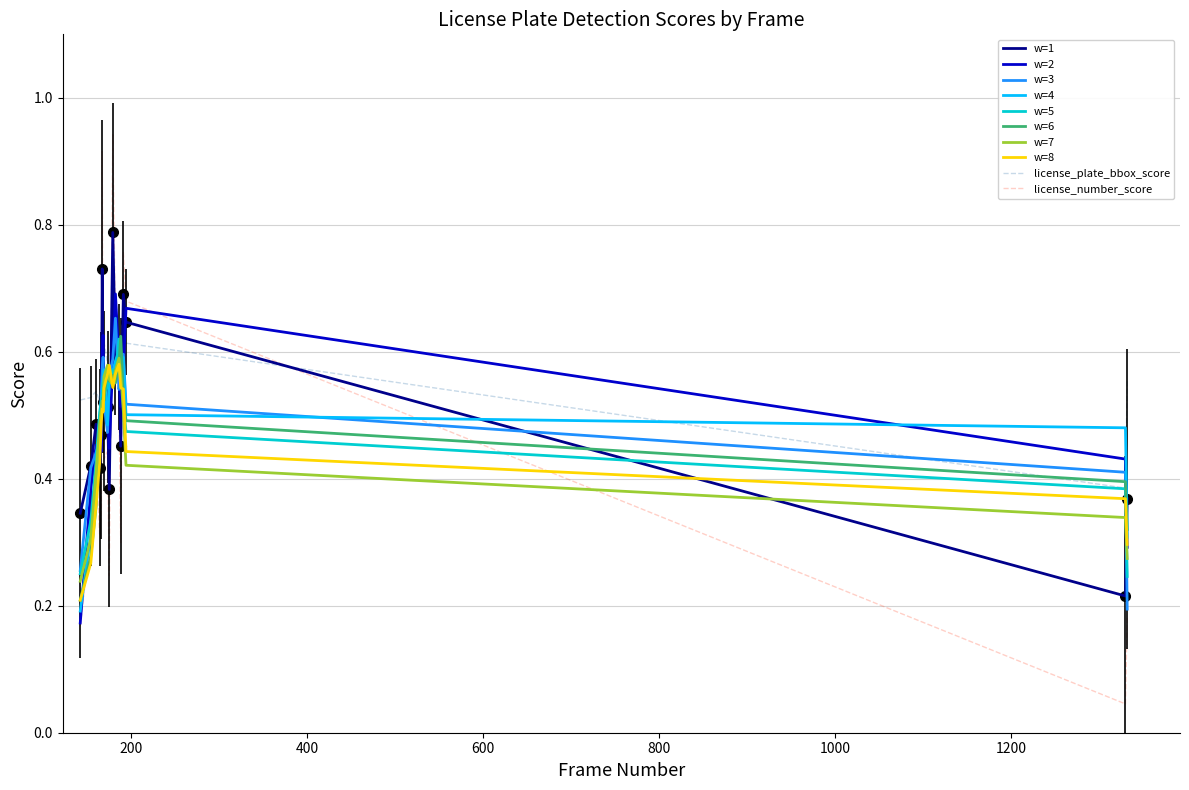

Which series has the largest total across all categories?

license_plate_bbox_score